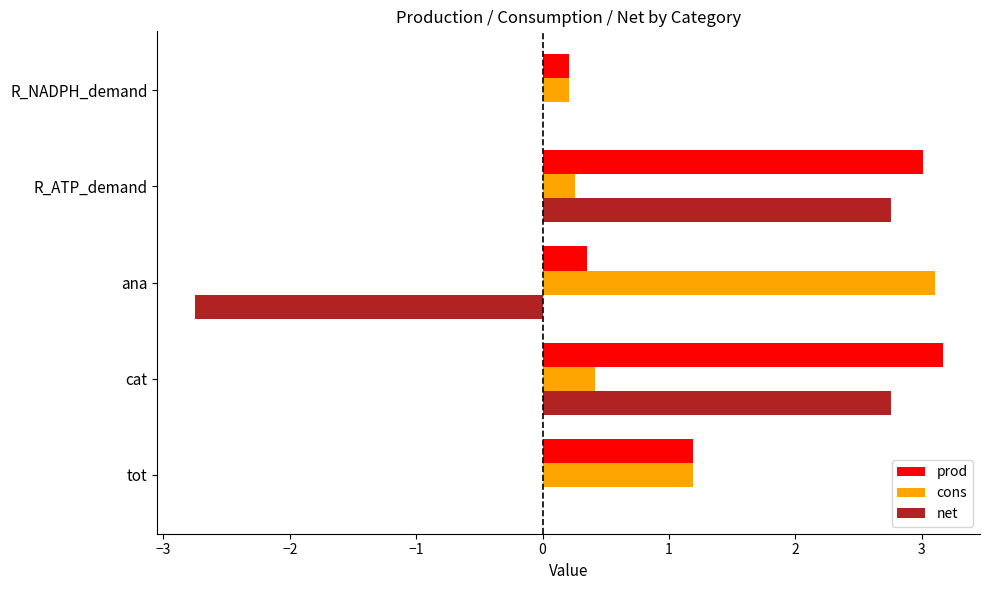

Is the value of net at R_NADPH_demand greater than the value of prod at R_ATP_demand?

No